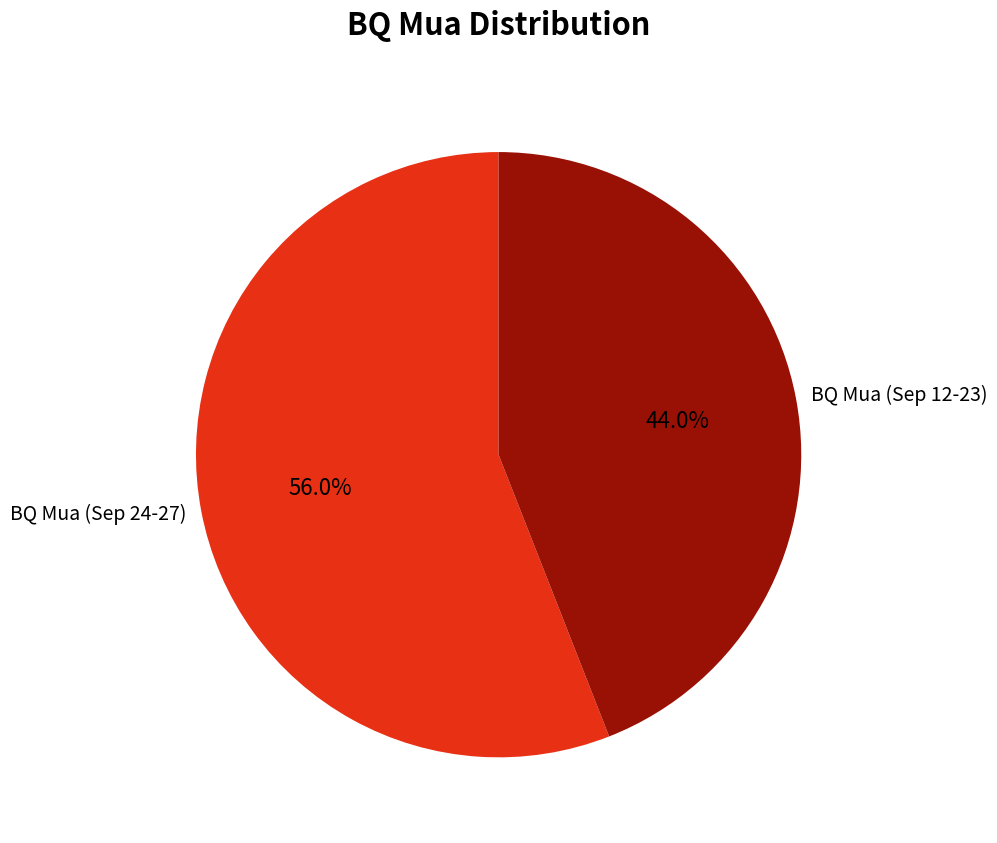

Which category accounts for the majority?

BQ Mua (Sep 24-27)